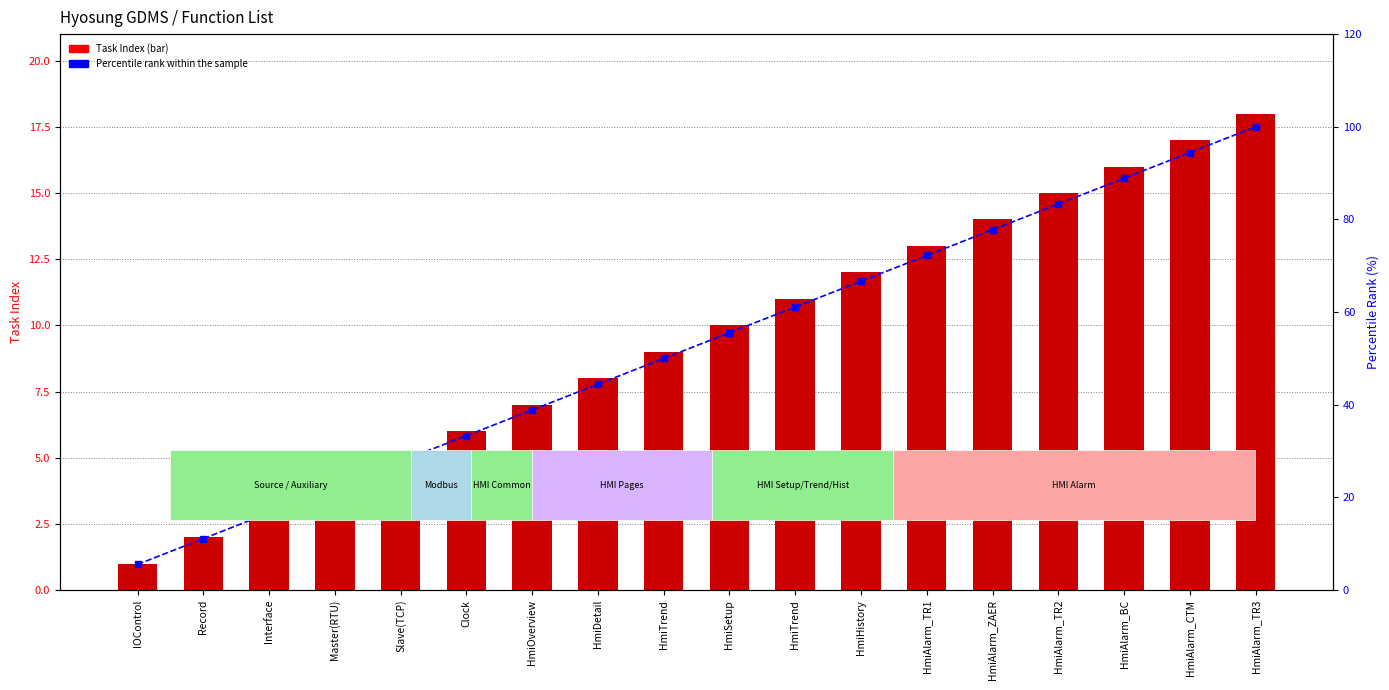

Which category has the highest value in the percentile rank within the sample series?

HmiAlarm_TR3